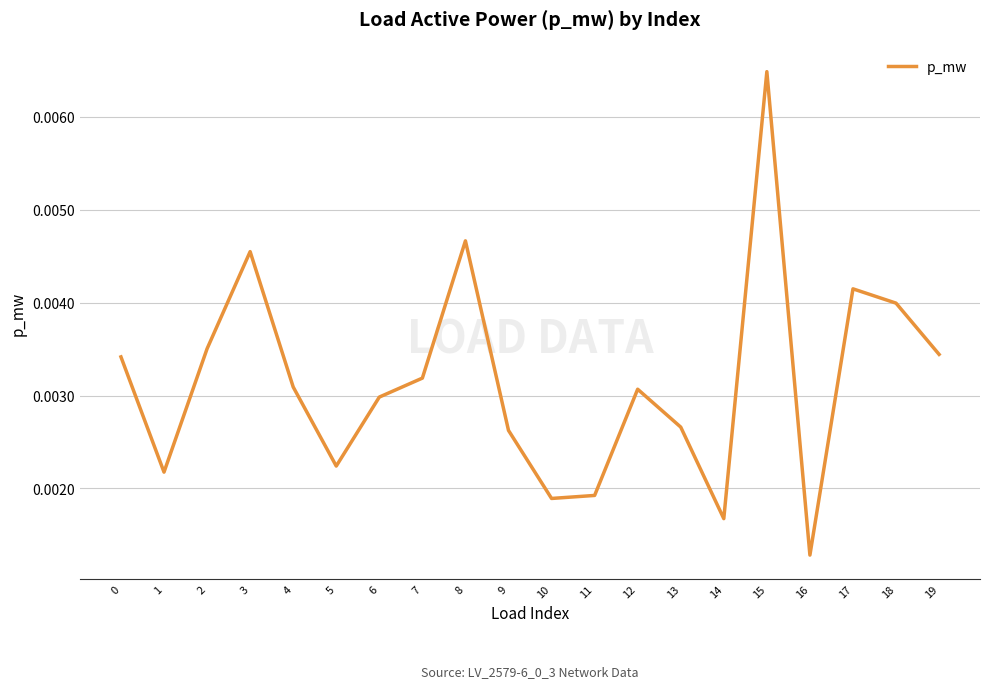

Where is the data nearest to the value 0?

16